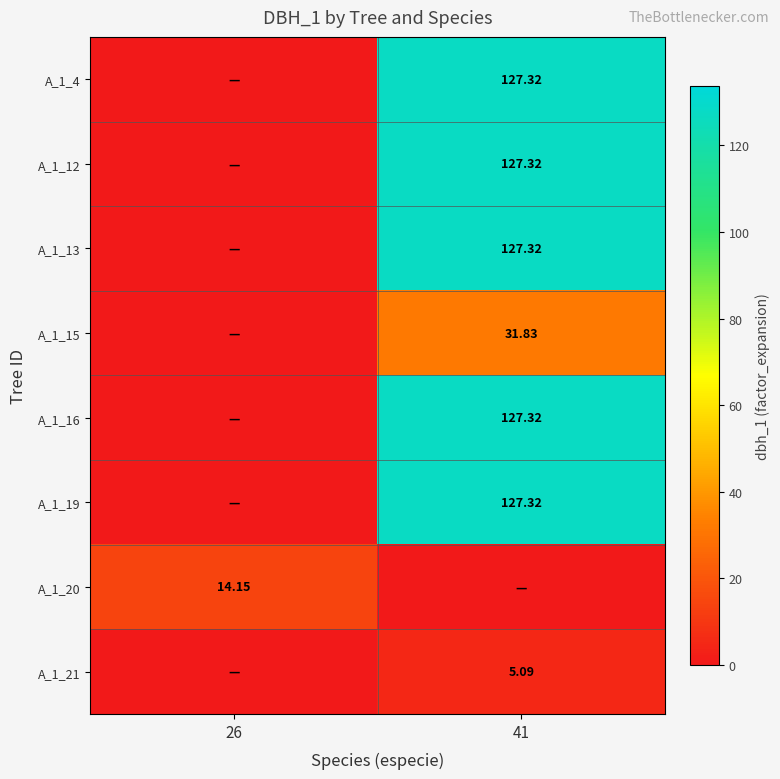

The A_1_21 series shows 5.1 at 41. True or false?

True